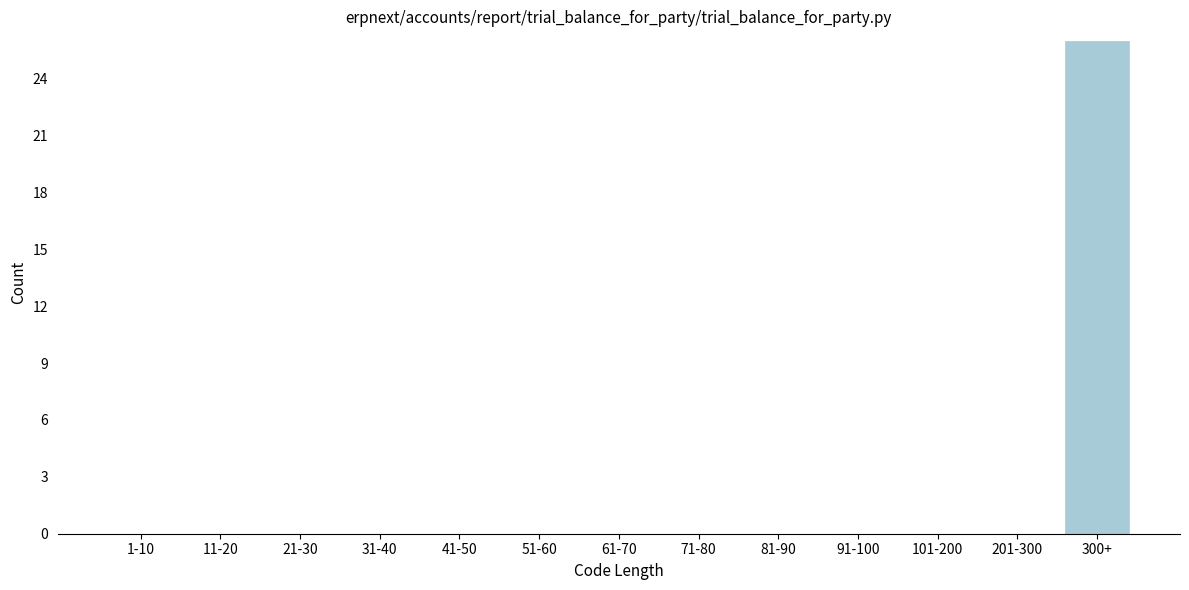

Reading right to left, list all the values displayed in this chart.

300+=26	201-300=0	101-200=0	91-100=0	81-90=0	71-80=0	61-70=0	51-60=0	41-50=0	31-40=0	21-30=0	11-20=0	1-10=0